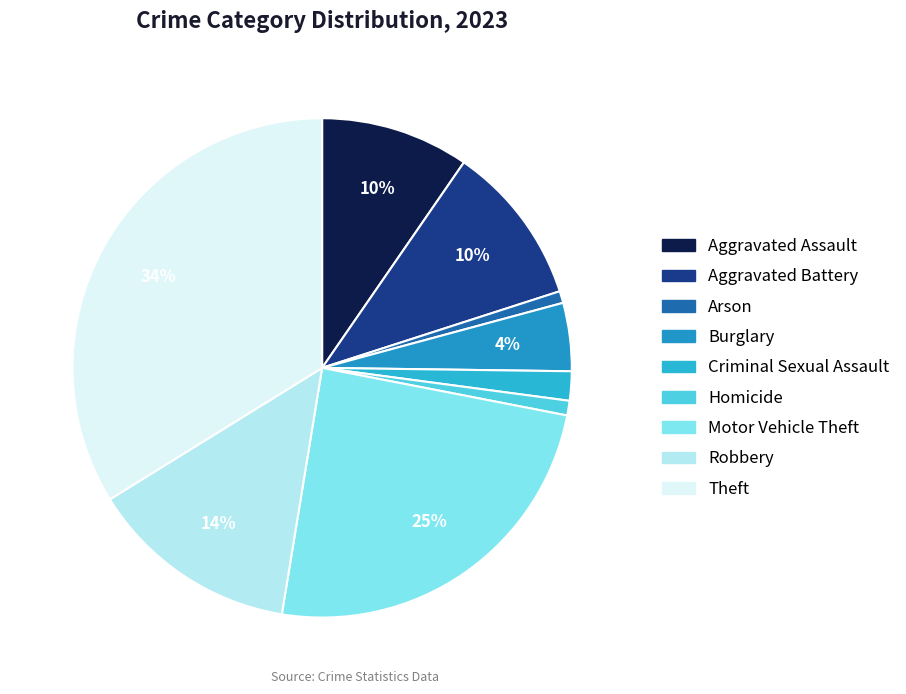

The Aggravated Assault slice represents 10% of the pie. True or false?

True